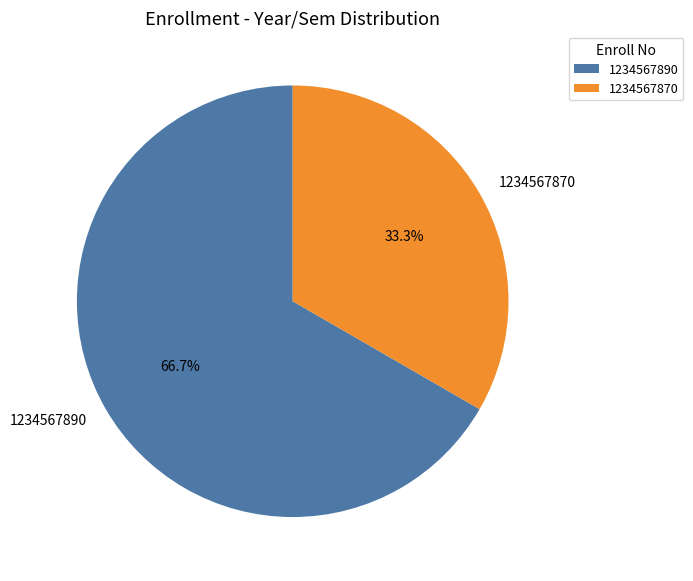

Is it true that 1234567870 is 39% of the pie?

False